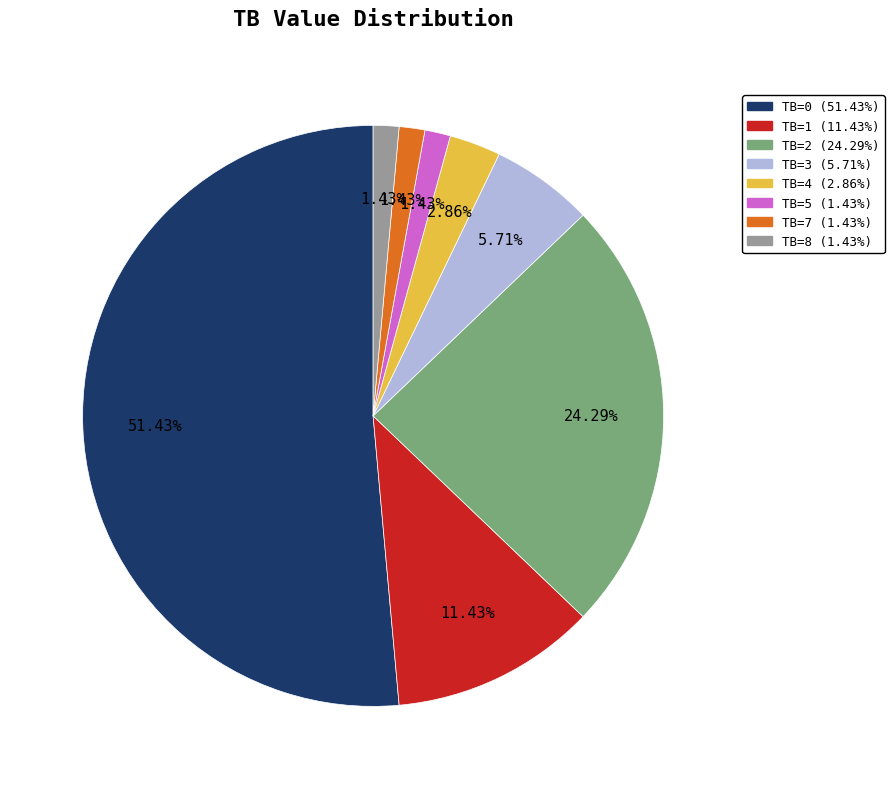

Count the number of slices in the pie.

8